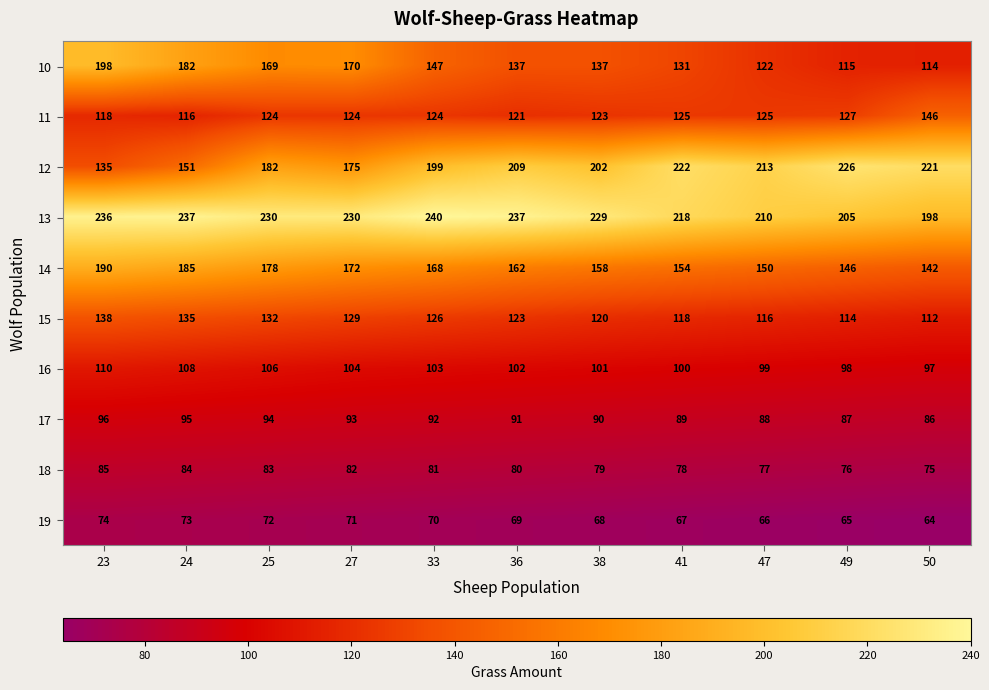

Where does the 15 series first go above 123?

23